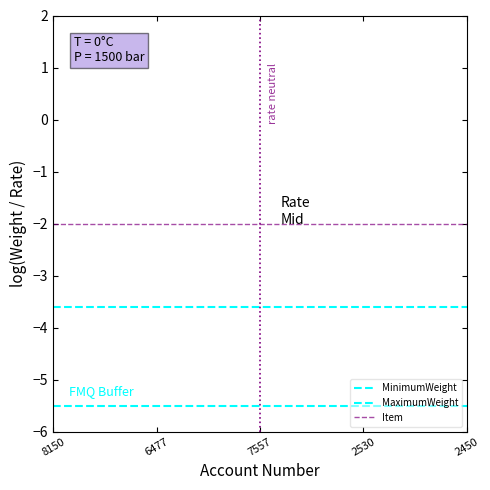

Does the chart display data point markers on the line(s)?

No